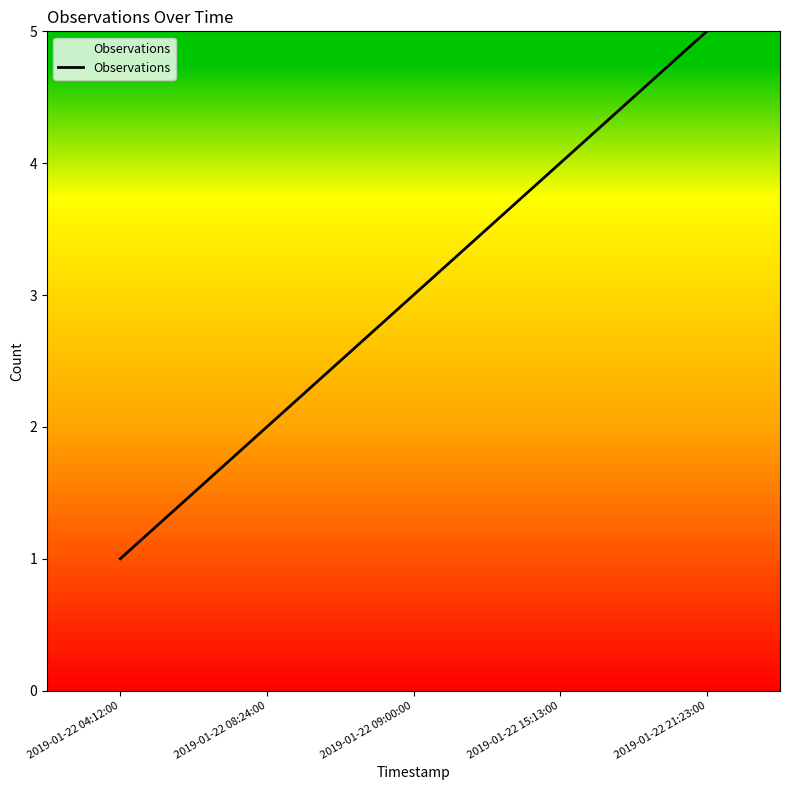

The chart shows a value of 3 at 2019-01-22 09:00:00. True or false?

True